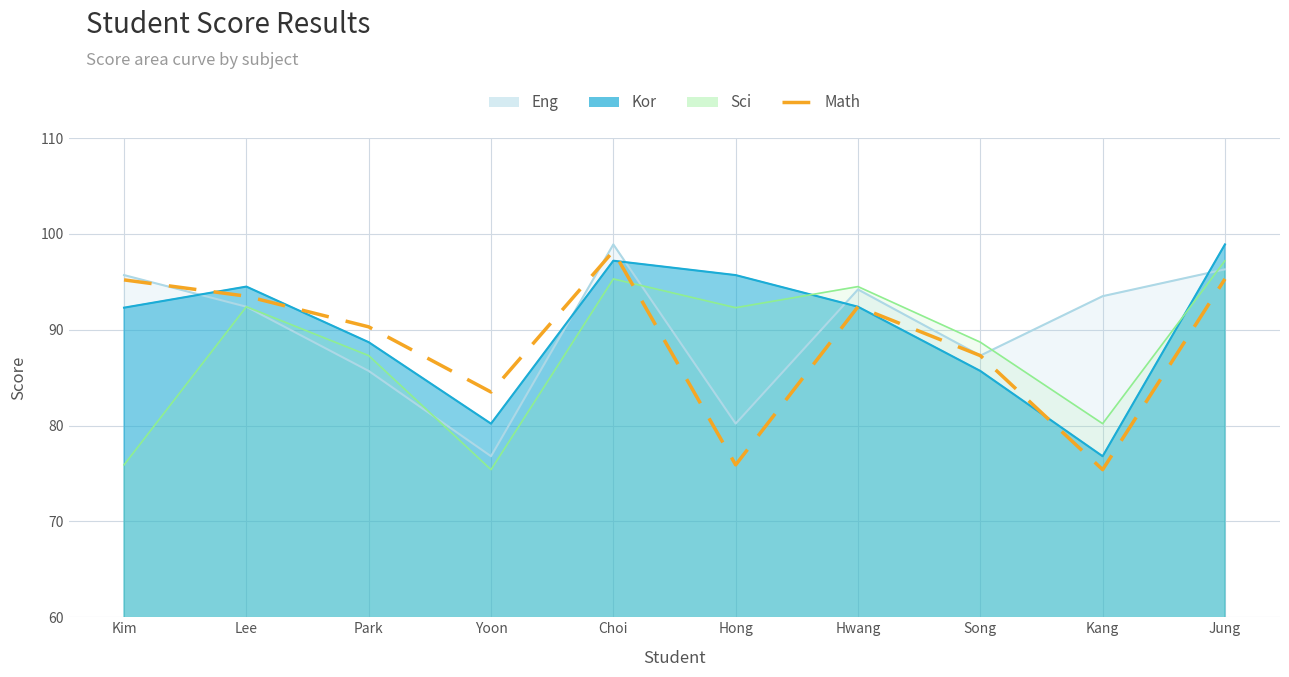

True or false: there are more than 0 points higher than both neighbors.

True